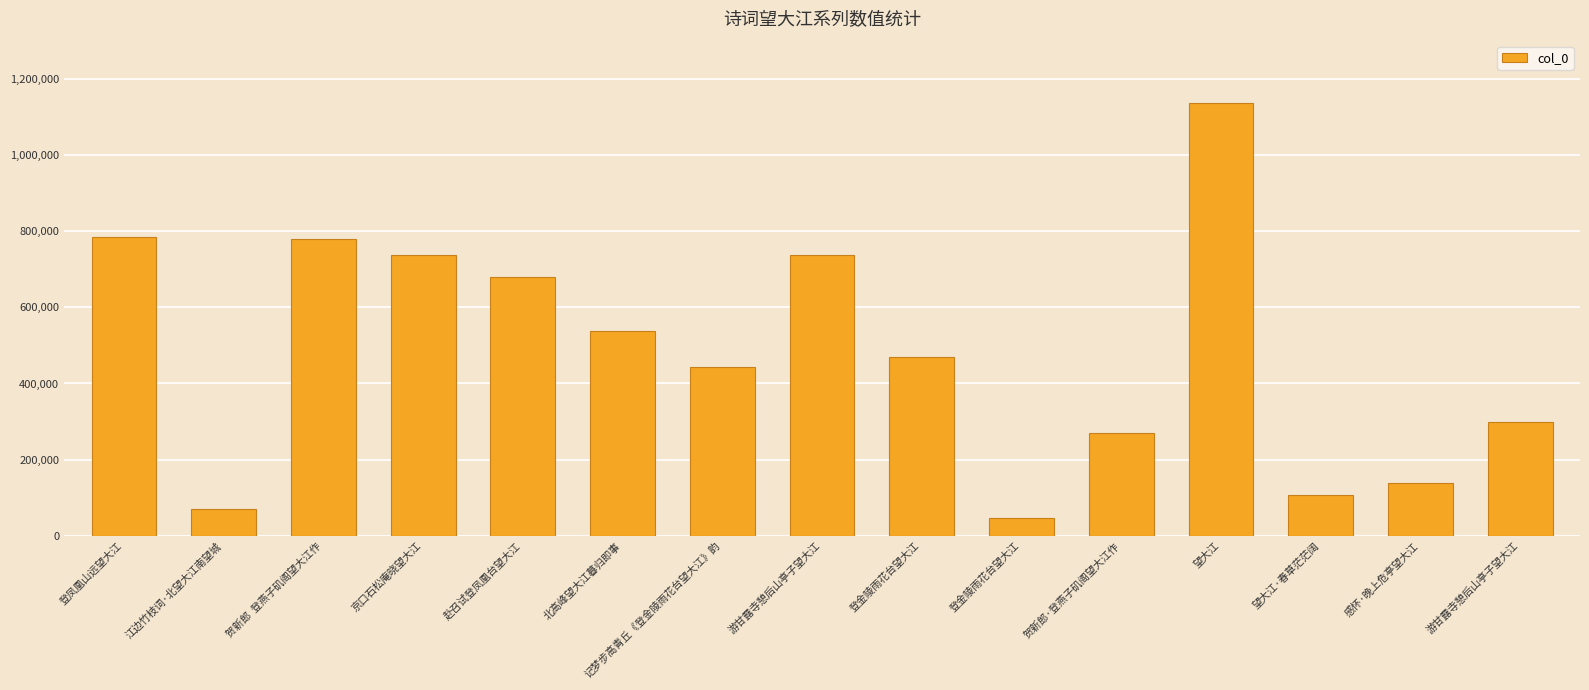

How many values are below 469174?

7